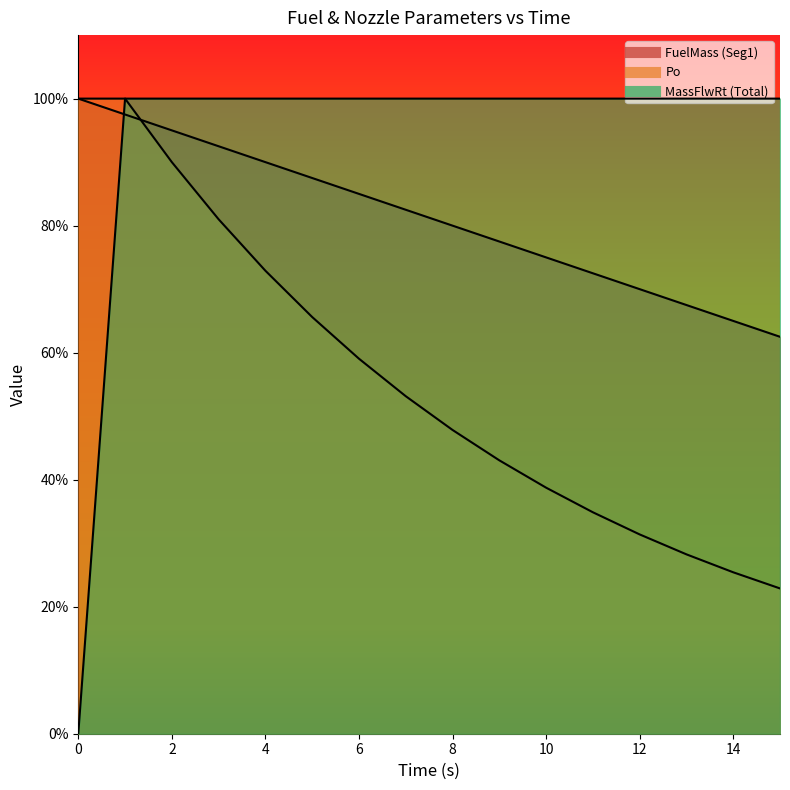

Does the chart display data point markers on the line(s)?

No